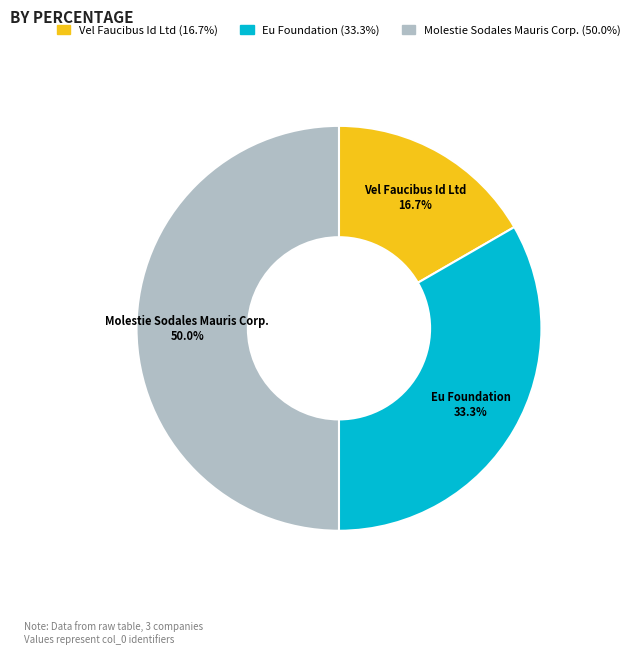

True or false: Vel Faucibus Id Ltd accounts for 10% of the total.

False